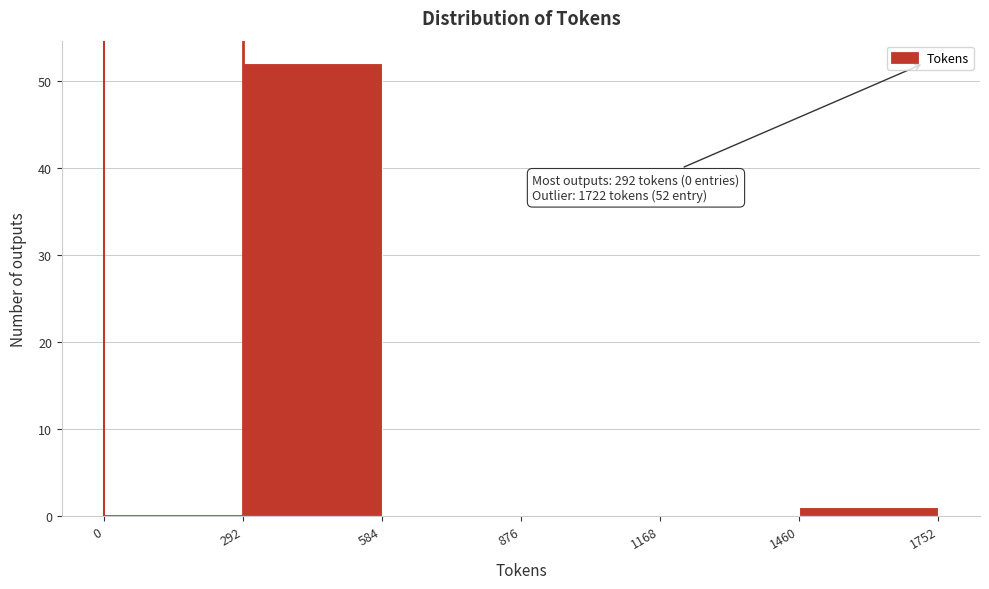

Which range on the x-axis has the tallest bar?

292 to 584